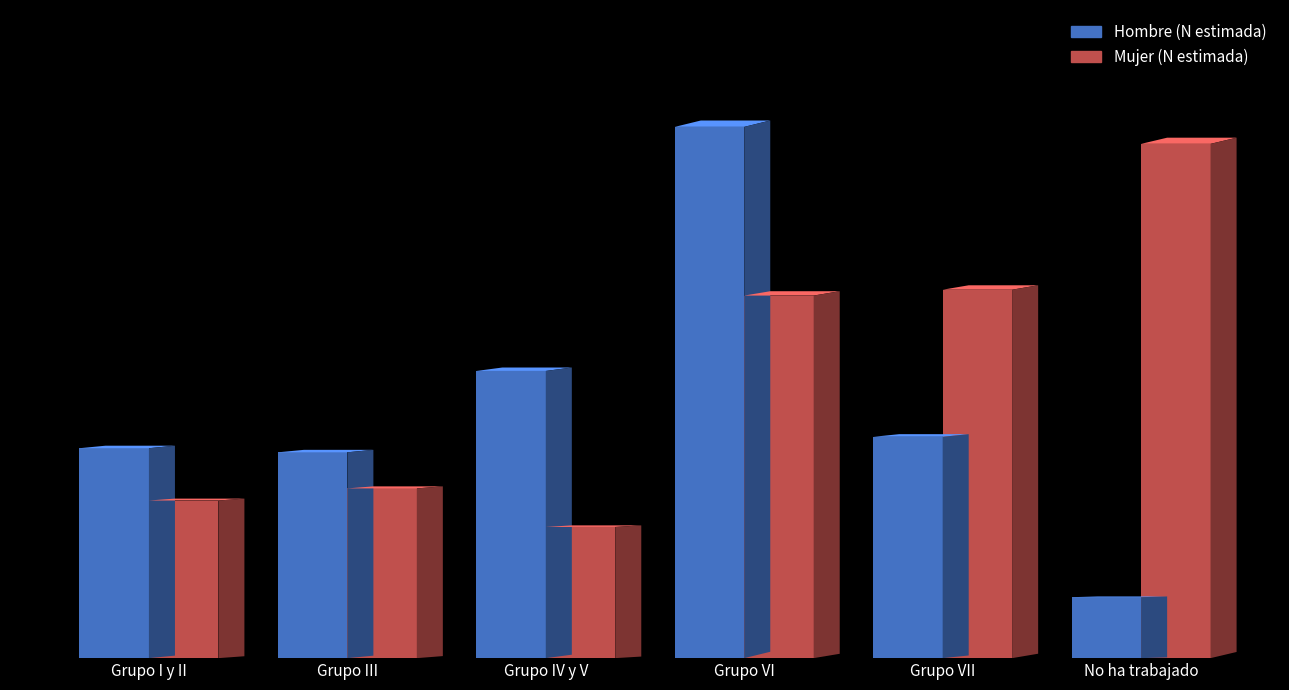

What is the highest value of the Hombre (N estimada) series?

945284